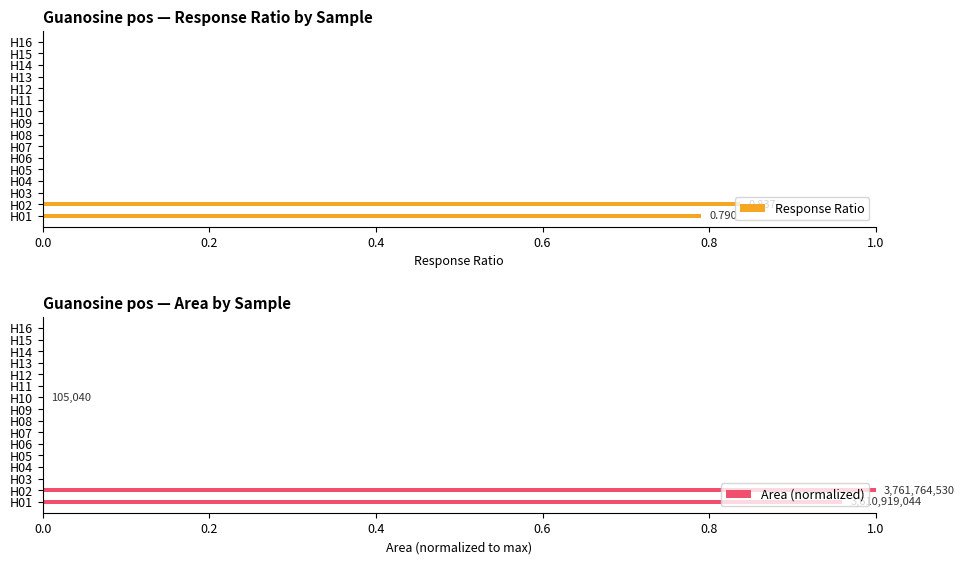

Is it true that Area (normalized) equals 0.0 at H15?

True